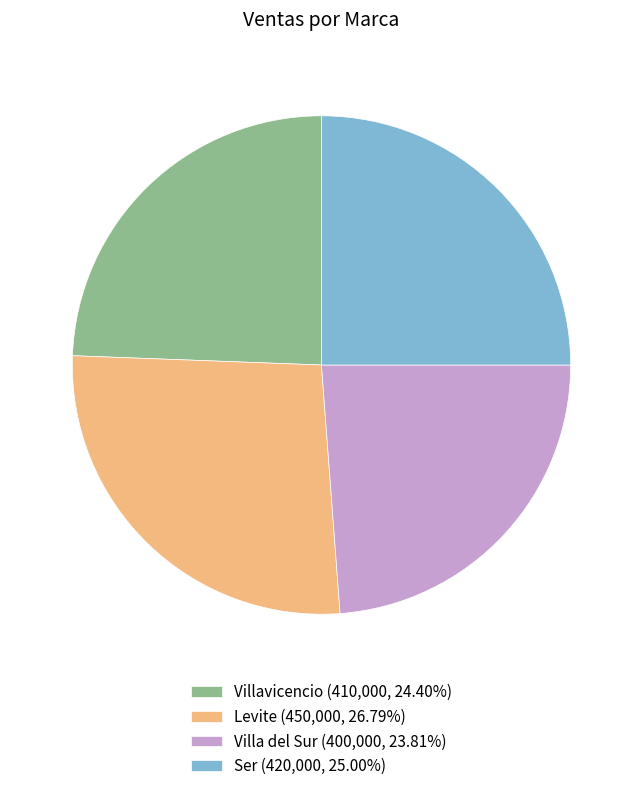

Is Levite (450,000, 26.79%) the majority of the pie?

No